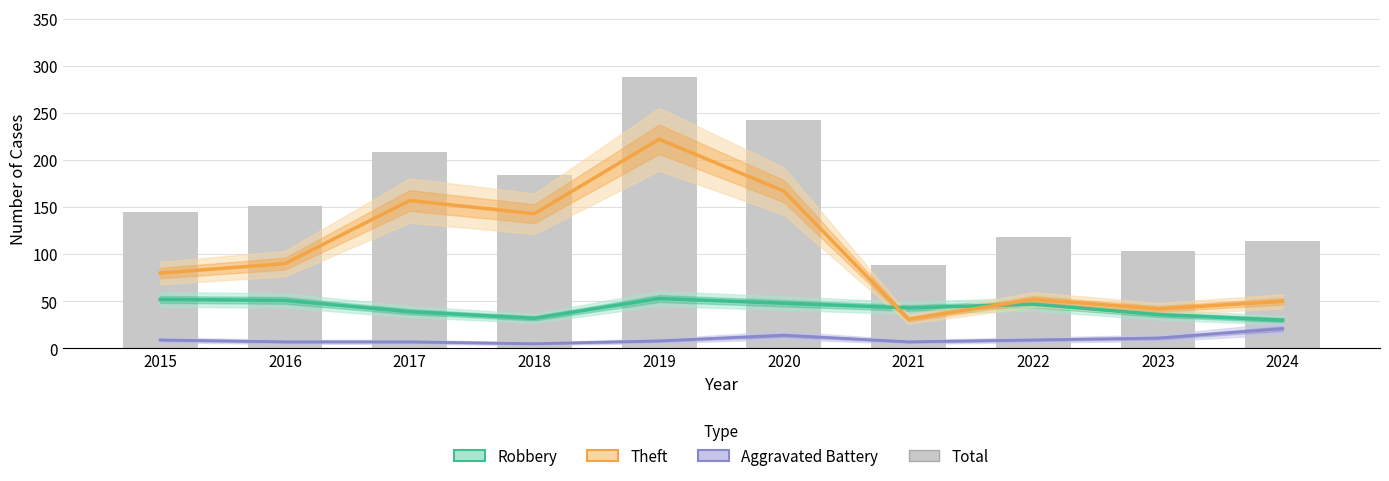

The Aggravated Battery series shows 3 at 2017. True or false?

False